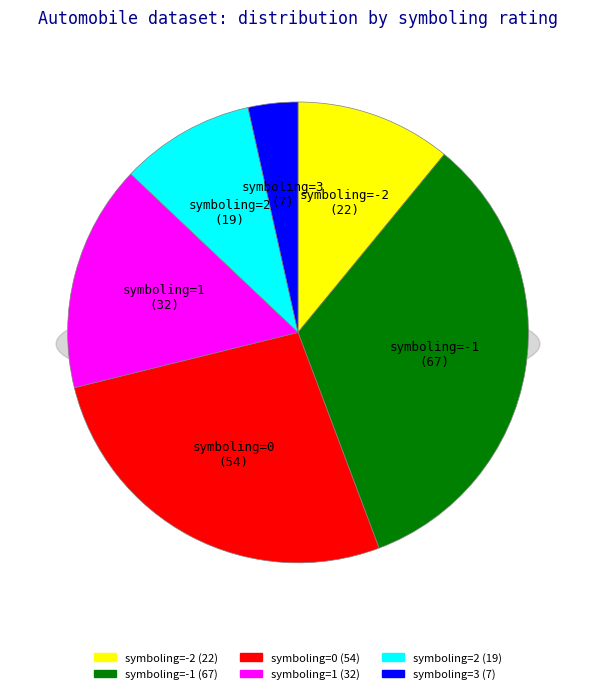

What is the smallest slice in the pie chart?

3